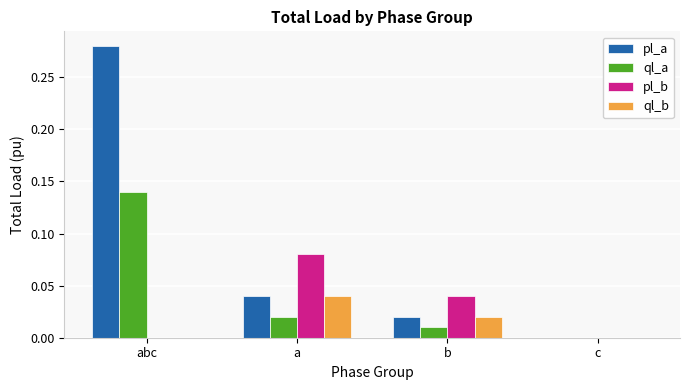

Which series changed the most between abc and a?

pl_a